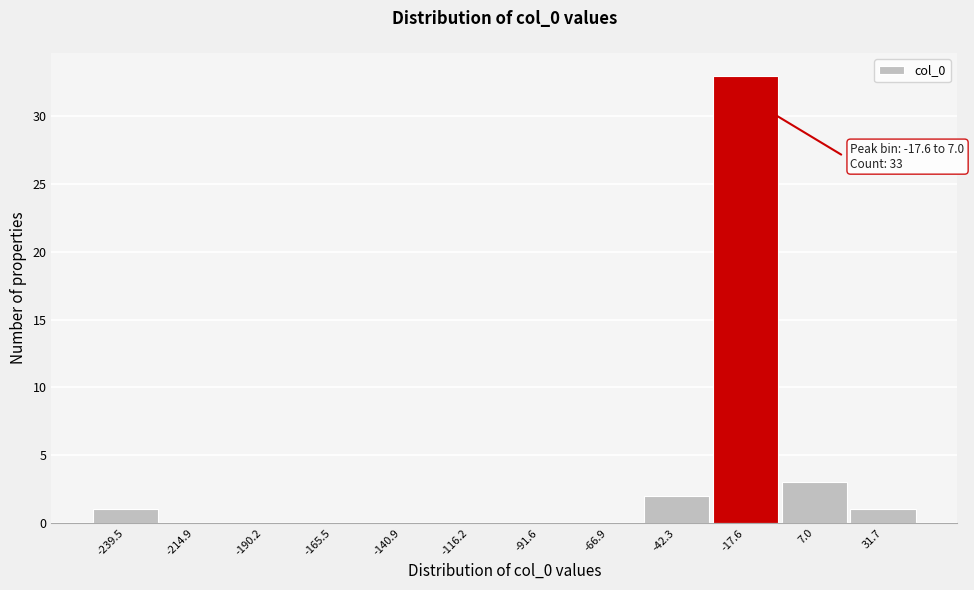

Reading left to right, transcribe all the data shown in this chart.

-239.5=1	-214.9=0	-190.2=0	-165.5=0	-140.9=0	-116.2=0	-91.6=0	-66.9=0	-42.3=2	-17.6=33	7.0=3	31.7=1